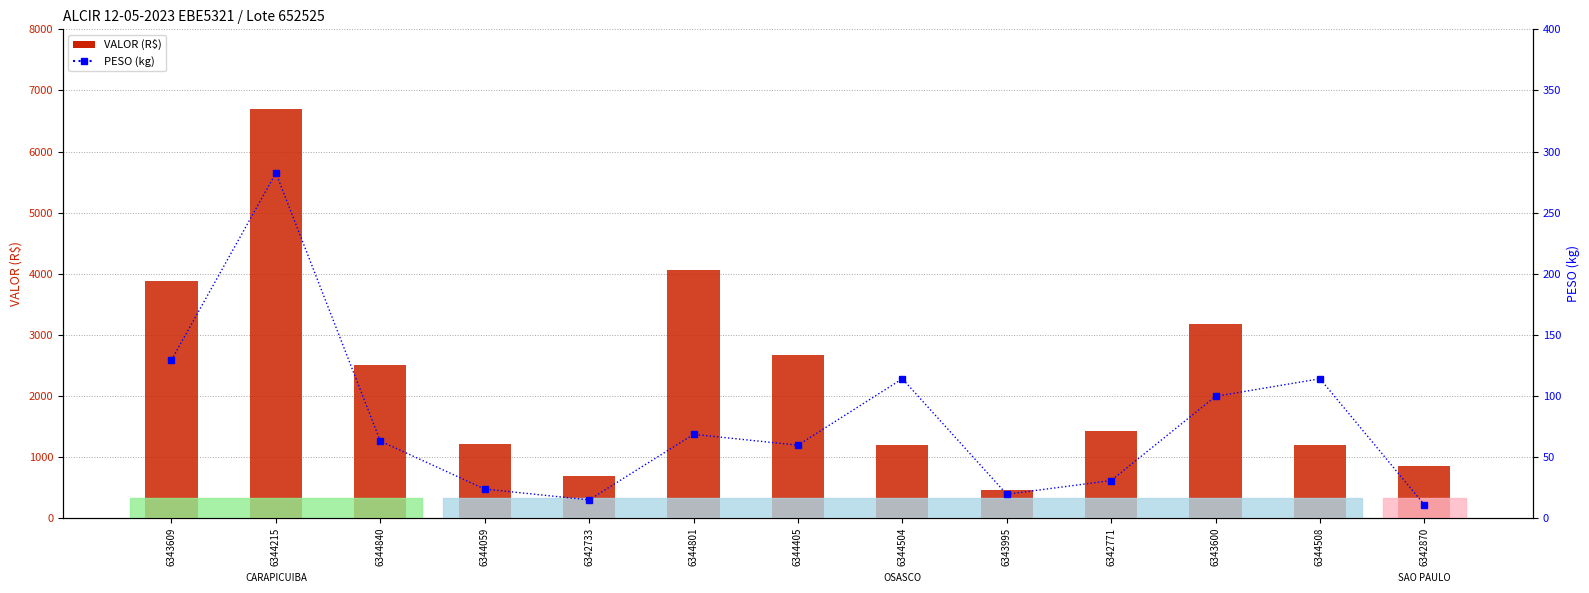

Rank the series at 6343995 from highest to lowest value.

VALOR (R$), PESO (kg)